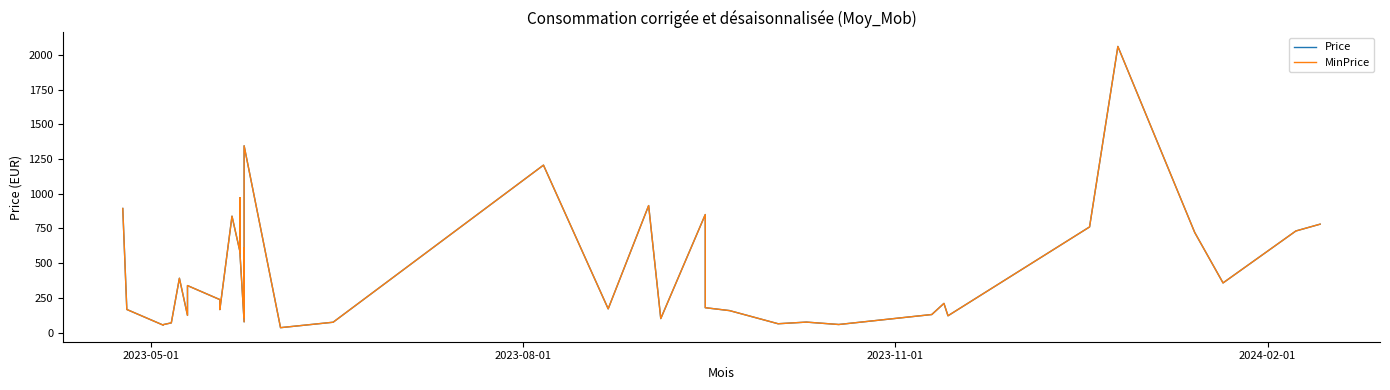

True or false: Price and MinPrice cross at least once.

False